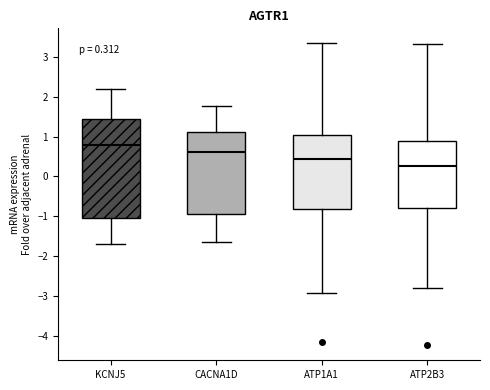

Which box's median line is the highest?

KCNJ5